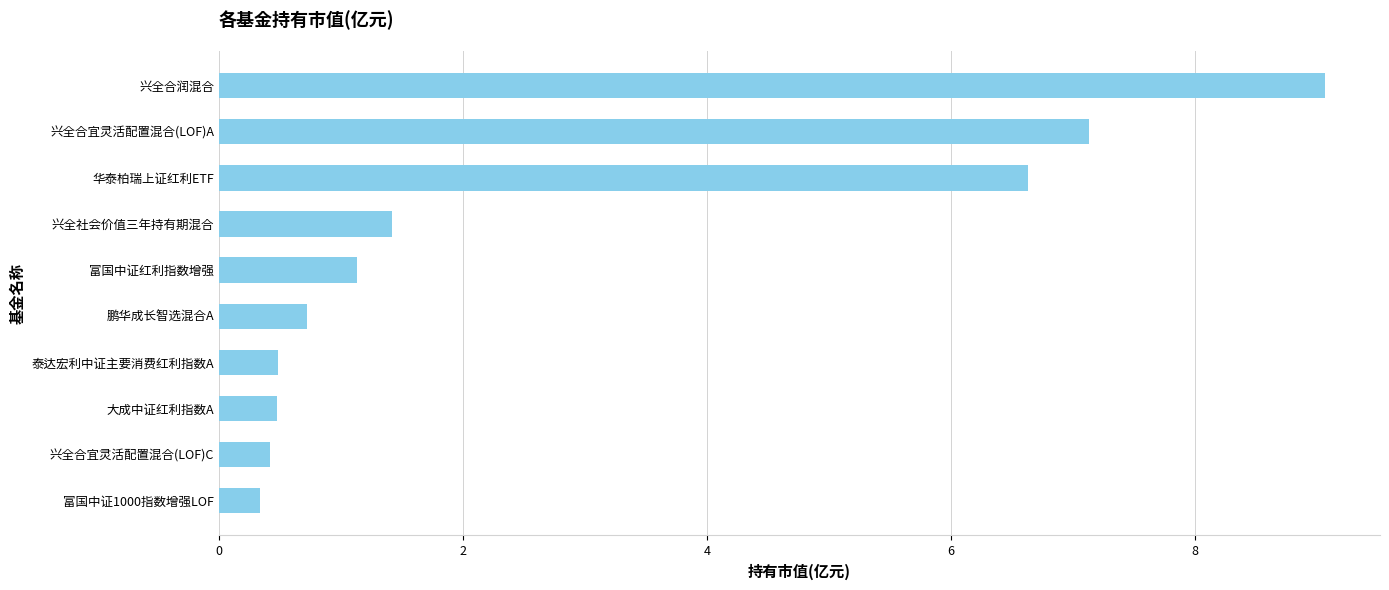

Reading top to bottom, extract all data points from this chart.

兴全合润混合=9.1	兴全合宜灵活配置混合(LOF)A=7.1	华泰柏瑞上证红利ETF=6.6	兴全社会价值三年持有期混合=1.4	富国中证红利指数增强=1.1	鹏华成长智选混合A=0.7	泰达宏利中证主要消费红利指数A=0.5	大成中证红利指数A=0.5	兴全合宜灵活配置混合(LOF)C=0.4	富国中证1000指数增强LOF=0.3